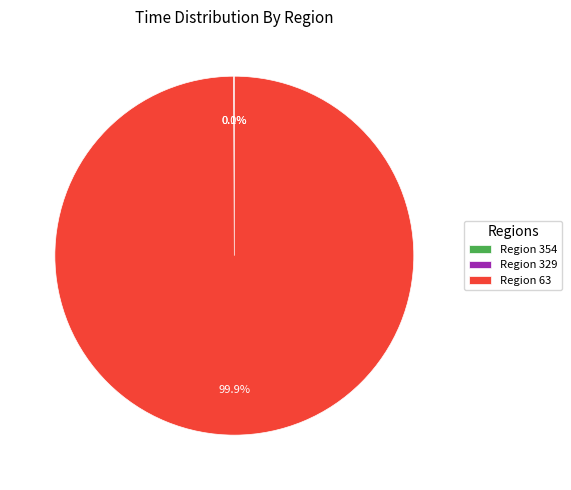

What portion of the pie excludes Region 63?

0.1%